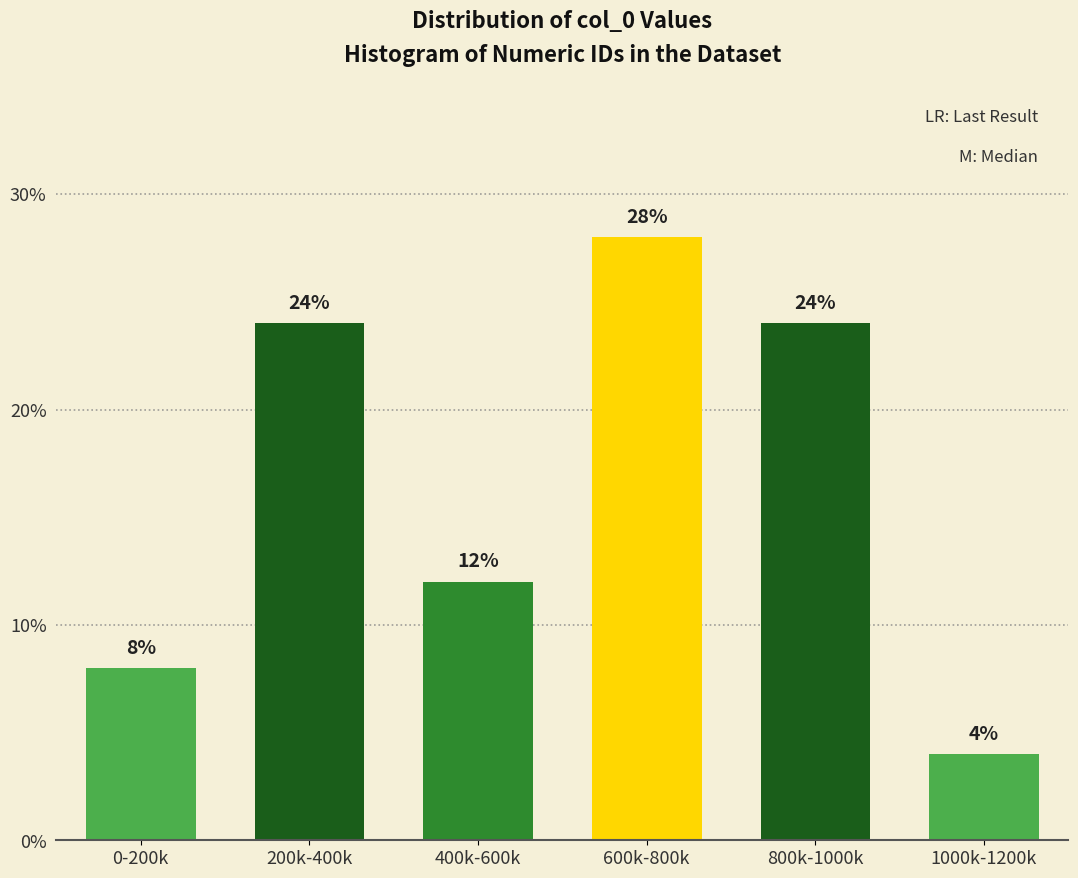

Reading left to right, list all the values displayed in this chart.

8.0	24.0	12.0	28.0	24.0	4.0